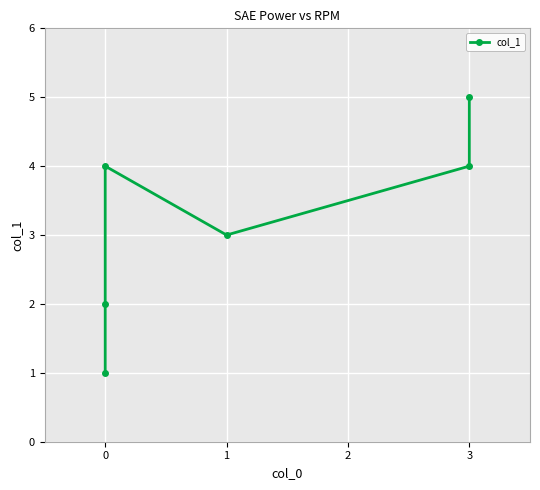

Which has a higher value, 3 or 1?

3